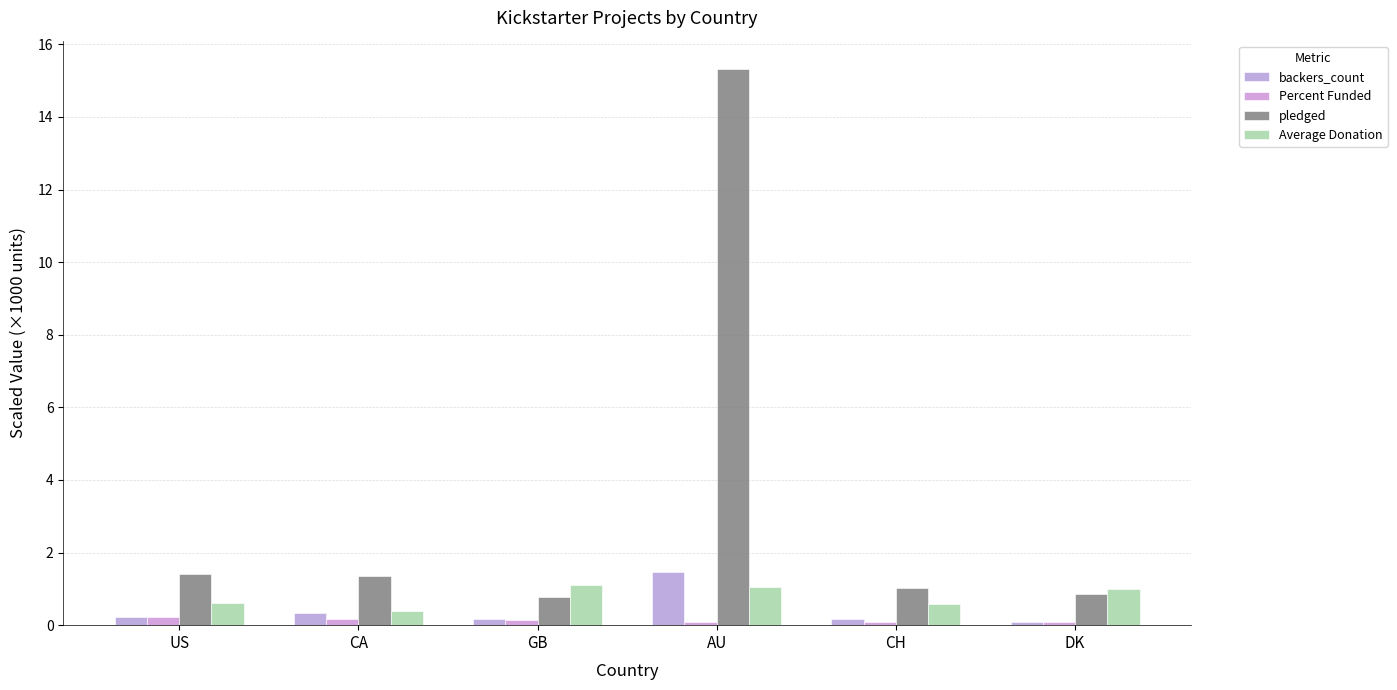

Which has a higher value, DK or US?

US